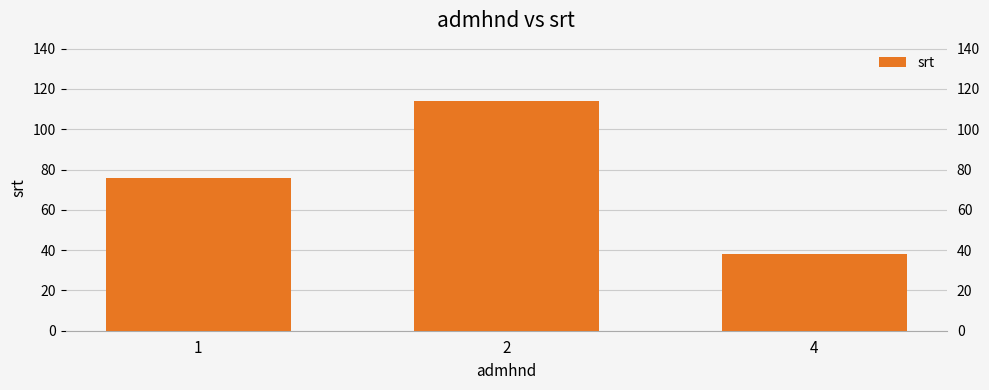

What is the maximum value shown in the chart?

114